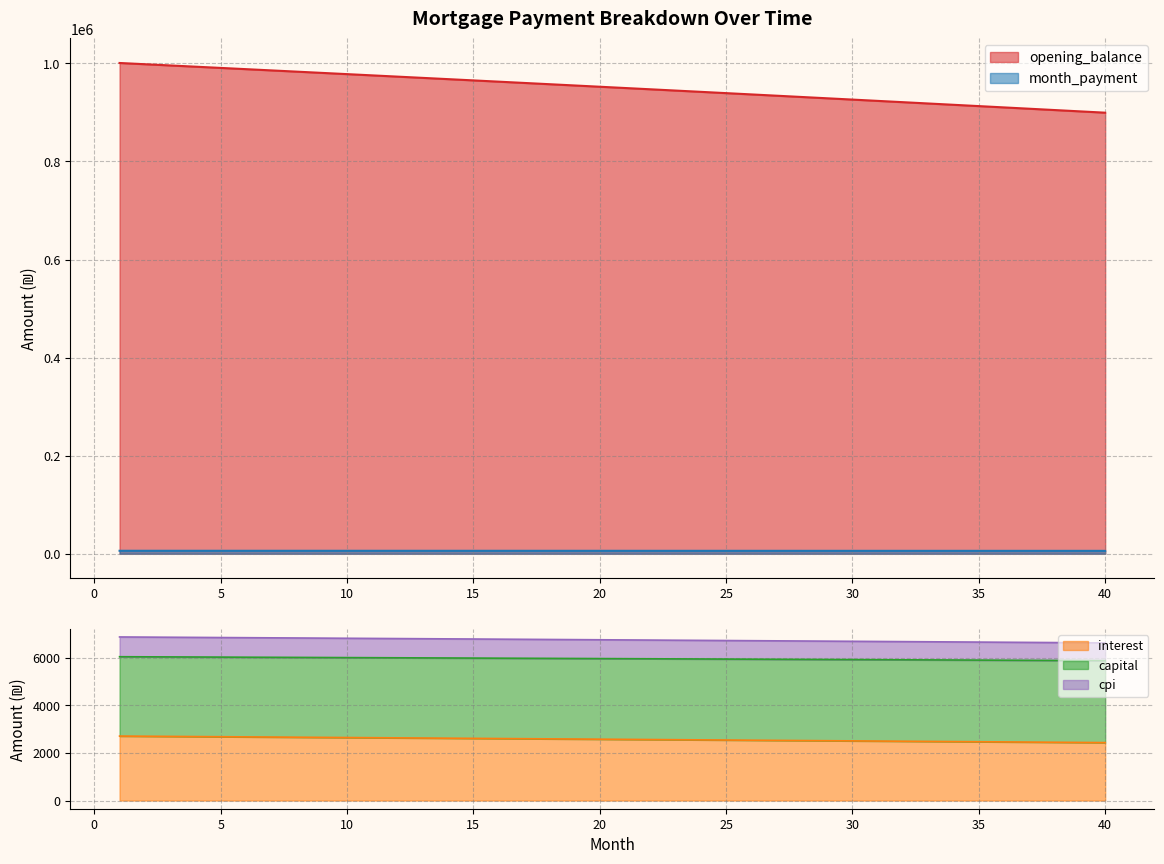

What are all the series names shown in the legend?

opening_balance, interest, capital, month_payment, cpi